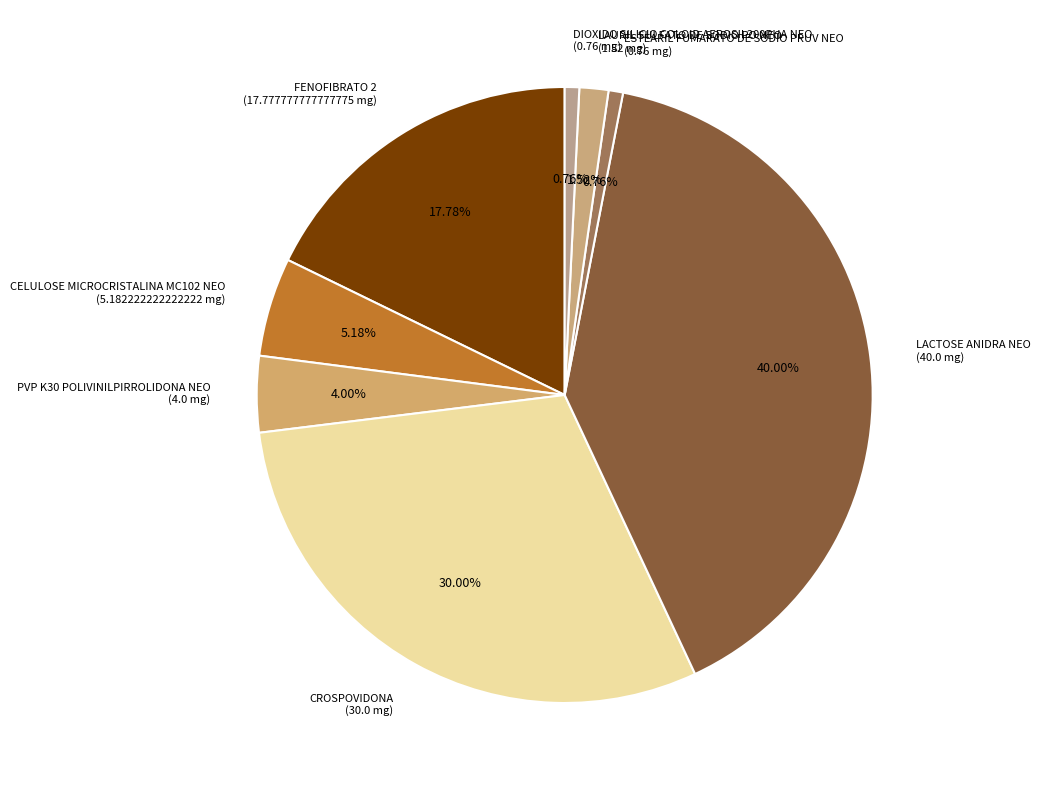

How many slices are in this pie chart?

8